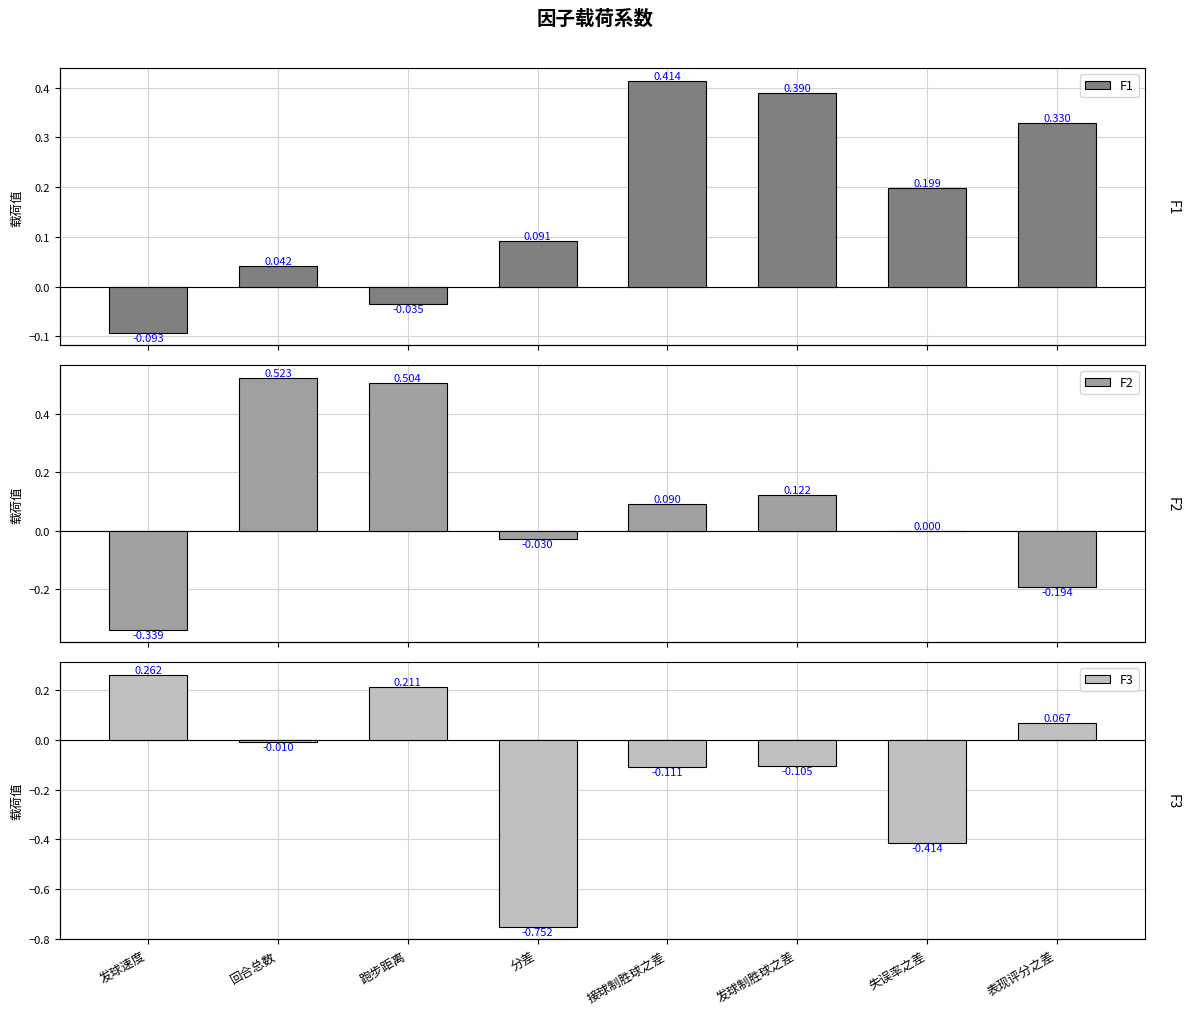

Rank the categories by F1 value from lowest to highest.

发球速度, 跑步距离, 回合总数, 分差, 失误率之差, 表现评分之差, 发球制胜球之差, 接球制胜球之差